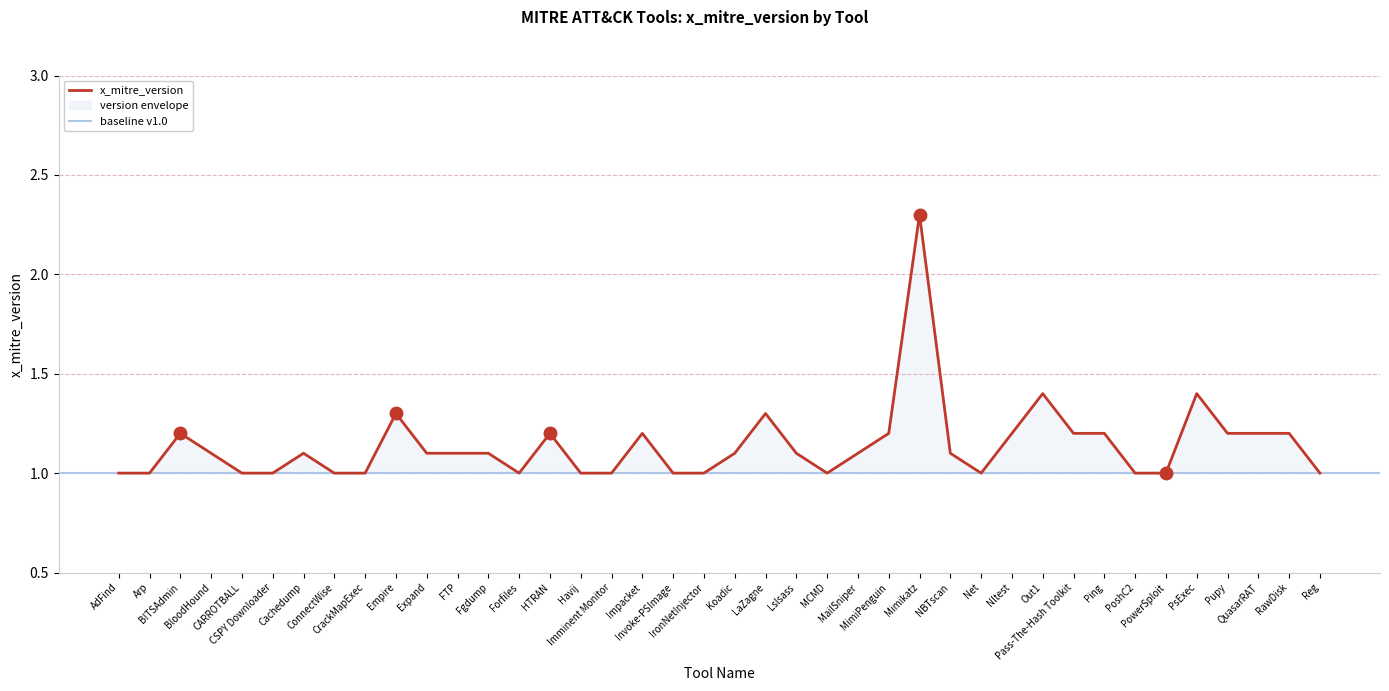

Rank the categories by value from lowest to highest.

AdFind, Arp, CARROTBALL, CSPY Downloader, ConnectWise, CrackMapExec, Forfiles, Havij, Imminent Monitor, Invoke-PSImage, IronNetInjector, MCMD, Net, PoshC2, PowerSploit, Reg, BloodHound, Cachedump, Expand, FTP, Fgdump, Koadic, Lslsass, MailSniper, NBTscan, BITSAdmin, HTRAN, Impacket, MimiPenguin, Nltest, Pass-The-Hash Toolkit, Ping, Pupy, QuasarRAT, RawDisk, Empire, LaZagne, Out1, PsExec, Mimikatz